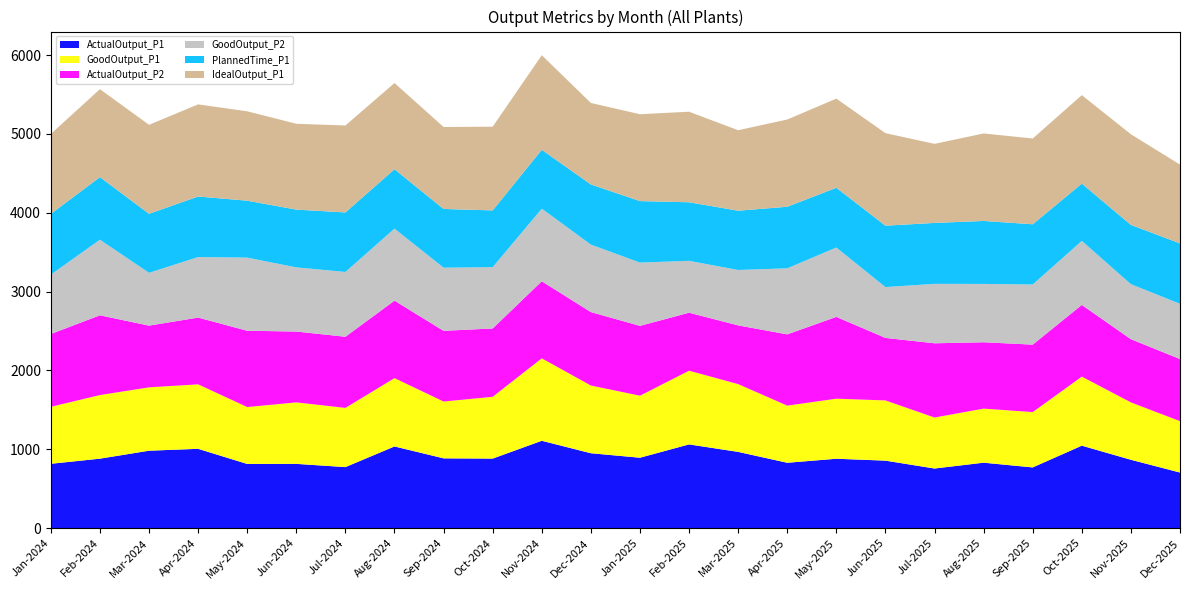

Reading right to left, what are all the values shown in this chart?

ActualOutput_P1: Dec-2025=704	Nov-2025=866	Oct-2025=1045	Sep-2025=769	Aug-2025=829	Jul-2025=755	Jun-2025=855	May-2025=879	Apr-2025=828	Mar-2025=966	Feb-2025=1061	Jan-2025=892	Dec-2024=949	Nov-2024=1107	Oct-2024=881	Sep-2024=884	Aug-2024=1035	Jul-2024=773	Jun-2024=814	May-2024=813	Apr-2024=1005	Mar-2024=981	Feb-2024=880	Jan-2024=815
GoodOutput_P1: Dec-2025=652	Nov-2025=728	Oct-2025=876	Sep-2025=702	Aug-2025=686	Jul-2025=647	Jun-2025=764	May-2025=762	Apr-2025=725	Mar-2025=860	Feb-2025=935	Jan-2025=787	Dec-2024=859	Nov-2024=1046	Oct-2024=784	Sep-2024=721	Aug-2024=867	Jul-2024=751	Jun-2024=780	May-2024=722	Apr-2024=818	Mar-2024=804	Feb-2024=807	Jan-2024=723
ActualOutput_P2: Dec-2025=788	Nov-2025=802	Oct-2025=910	Sep-2025=856	Aug-2025=842	Jul-2025=942	Jun-2025=793	May-2025=1038	Apr-2025=904	Mar-2025=745	Feb-2025=736	Jan-2025=886	Dec-2024=932	Nov-2024=978	Oct-2024=867	Sep-2024=897	Aug-2024=983	Jul-2024=903	Jun-2024=899	May-2024=968	Apr-2024=847	Mar-2024=783	Feb-2024=1012	Jan-2024=924
GoodOutput_P2: Dec-2025=701	Nov-2025=698	Oct-2025=812	Sep-2025=763	Aug-2025=740	Jul-2025=754	Jun-2025=645	May-2025=880	Apr-2025=838	Mar-2025=703	Feb-2025=658	Jan-2025=803	Dec-2024=856	Nov-2024=921	Oct-2024=778	Sep-2024=801	Aug-2024=914	Jul-2024=822	Jun-2024=814	May-2024=928	Apr-2024=768	Mar-2024=670	Feb-2024=959	Jan-2024=753
PlannedTime_P1: Dec-2025=766	Nov-2025=752	Oct-2025=727	Sep-2025=764	Aug-2025=799	Jul-2025=773	Jun-2025=779	May-2025=758	Apr-2025=781	Mar-2025=752	Feb-2025=743	Jan-2025=780	Dec-2024=763	Nov-2024=747	Oct-2024=720	Sep-2024=745	Aug-2024=753	Jul-2024=755	Jun-2024=733	May-2024=722	Apr-2024=768	Mar-2024=749	Feb-2024=794	Jan-2024=771
IdealOutput_P1: Dec-2025=1000	Nov-2025=1150	Oct-2025=1122	Sep-2025=1088	Aug-2025=1110	Jul-2025=1003	Jun-2025=1174	May-2025=1131	Apr-2025=1107	Mar-2025=1021	Feb-2025=1149	Jan-2025=1102	Dec-2024=1034	Nov-2024=1200	Oct-2024=1062	Sep-2024=1040	Aug-2024=1094	Jul-2024=1103	Jun-2024=1089	May-2024=1134	Apr-2024=1169	Mar-2024=1129	Feb-2024=1116	Jan-2024=1014